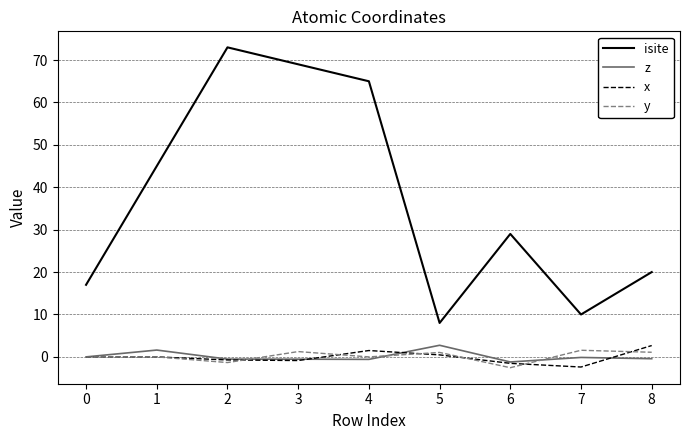

True or false: isite and y intersect in this chart.

False